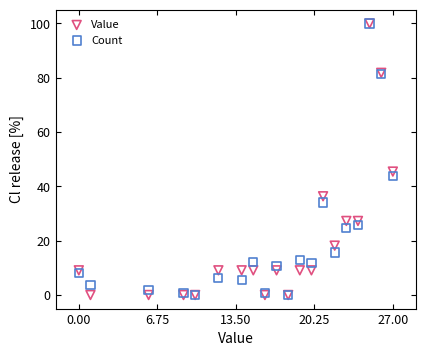

In the Value series, what Y value is closest to 50?

45.5